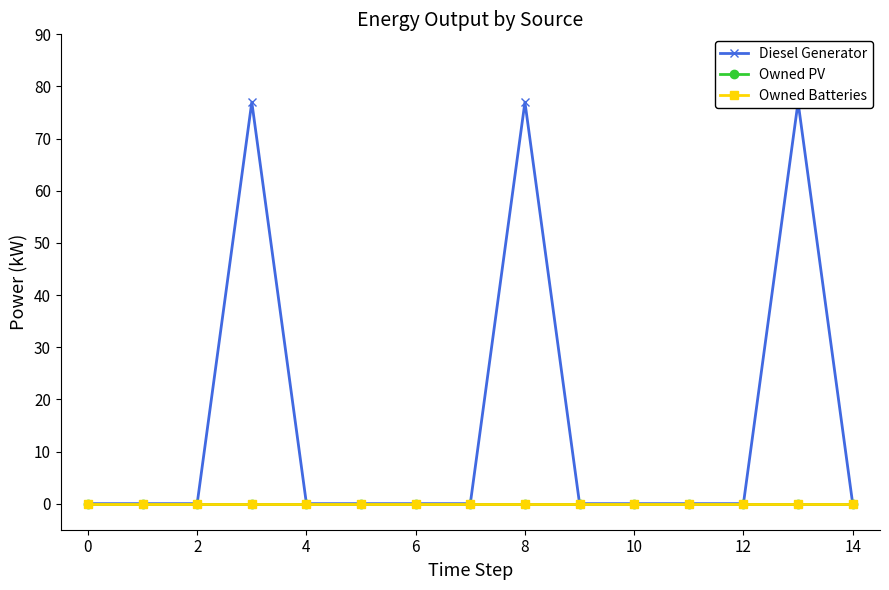

True or false: Diesel Generator has more than 0 points higher than both neighbors.

True